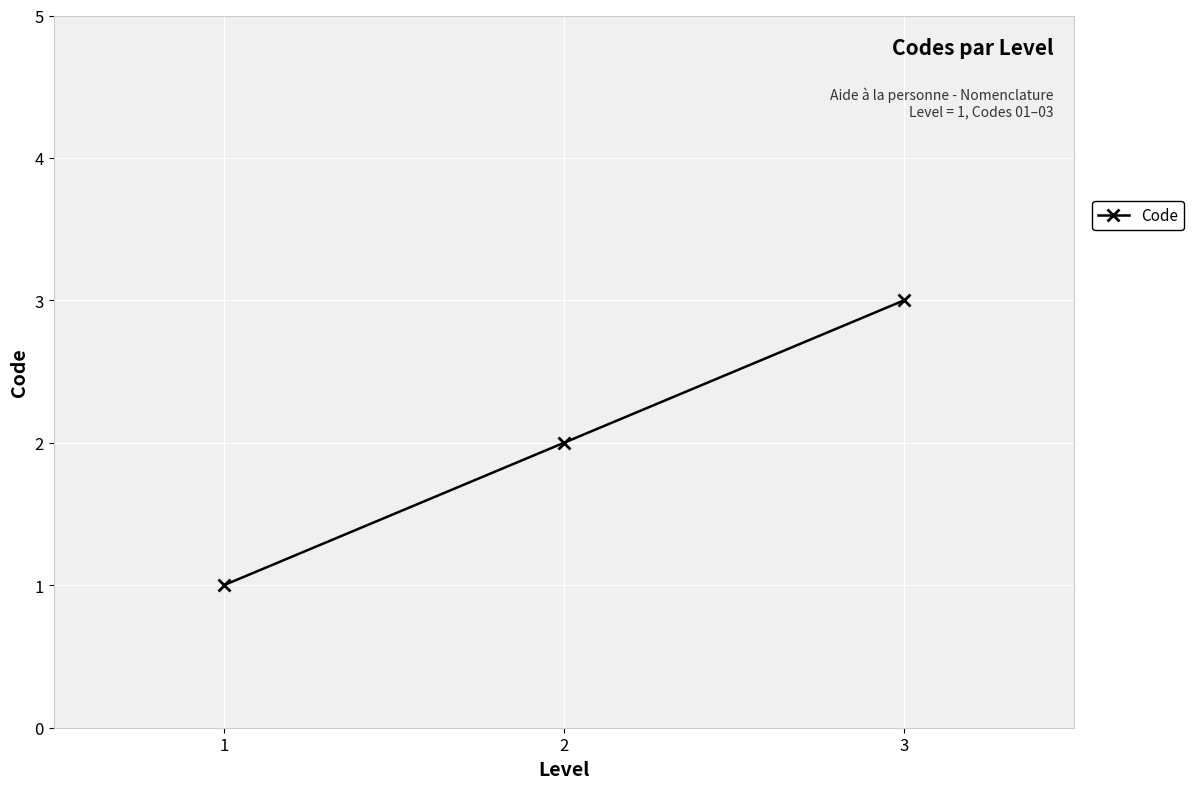

Does the chart have visible grid lines?

Yes